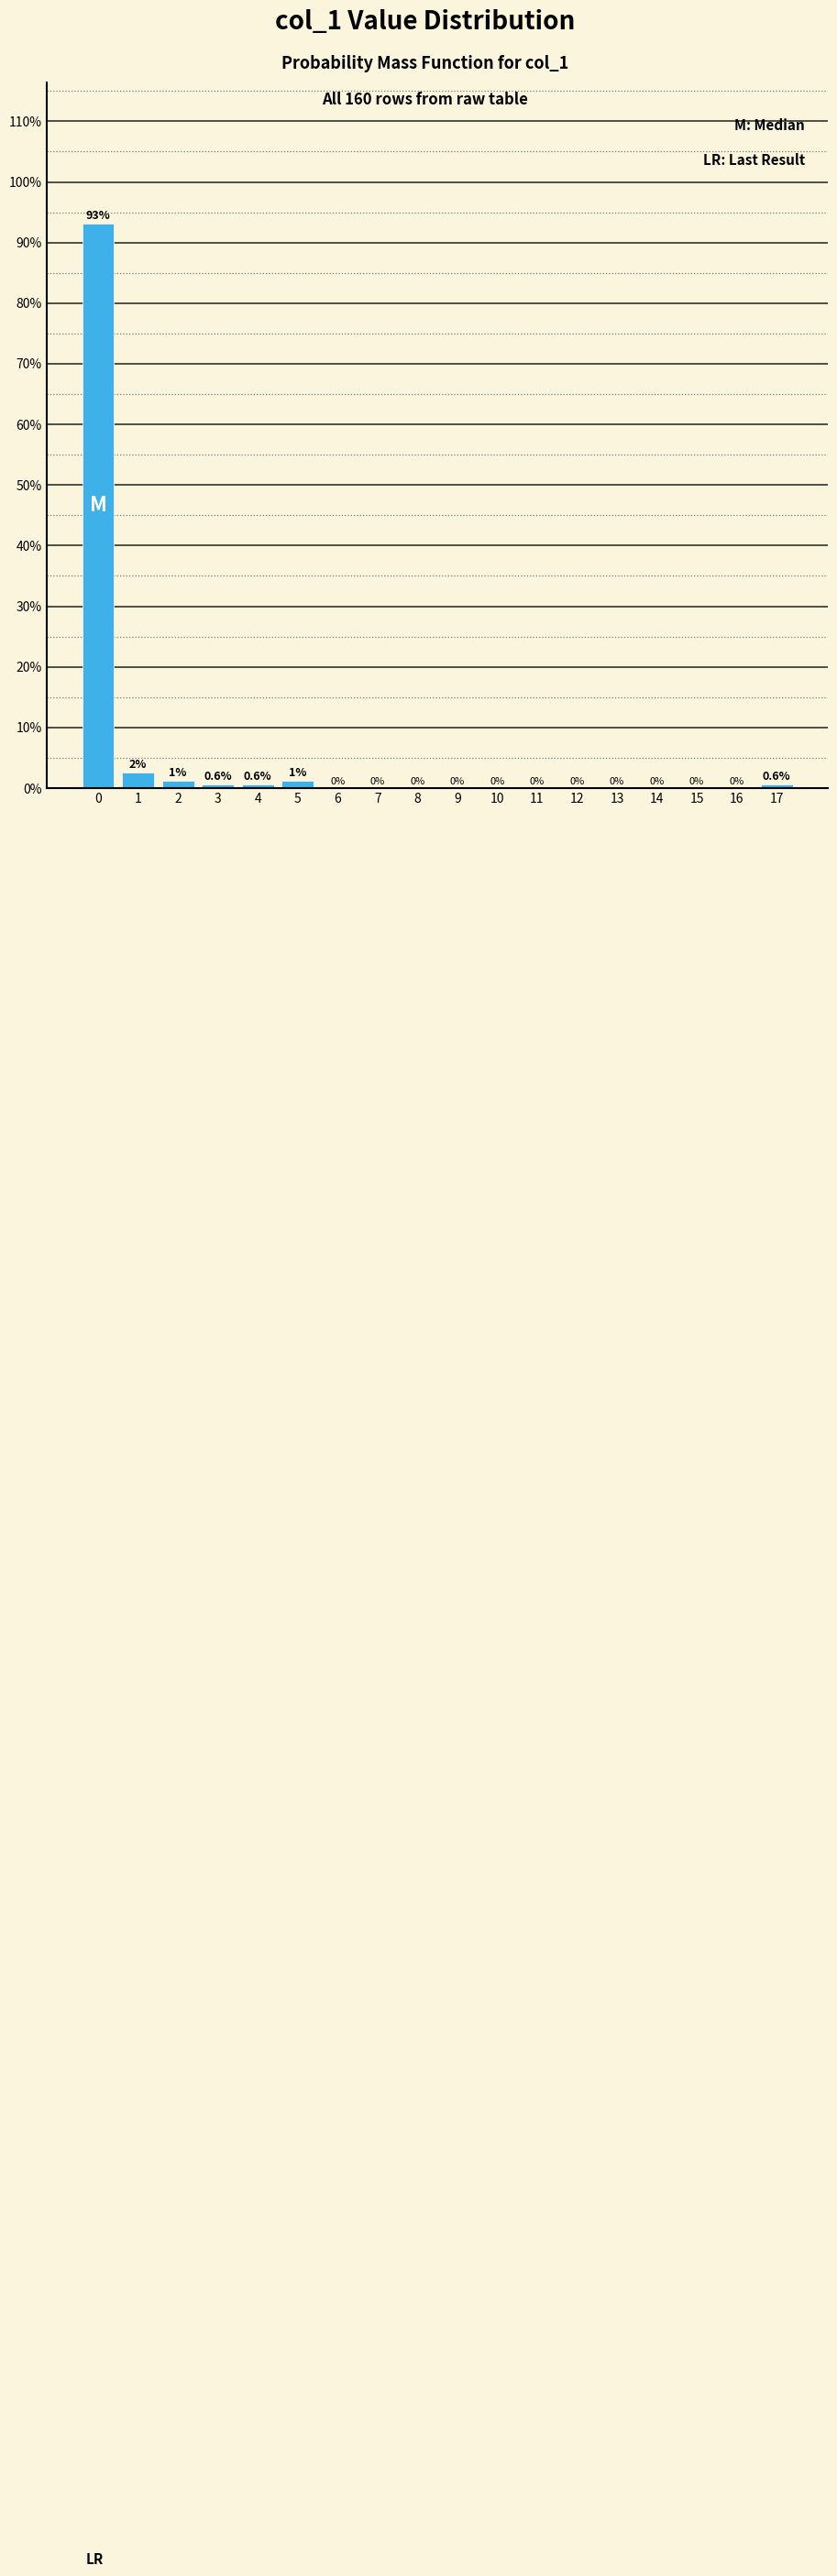

Over which range of the x-axis is the bar tallest?

-0.5 to 0.5